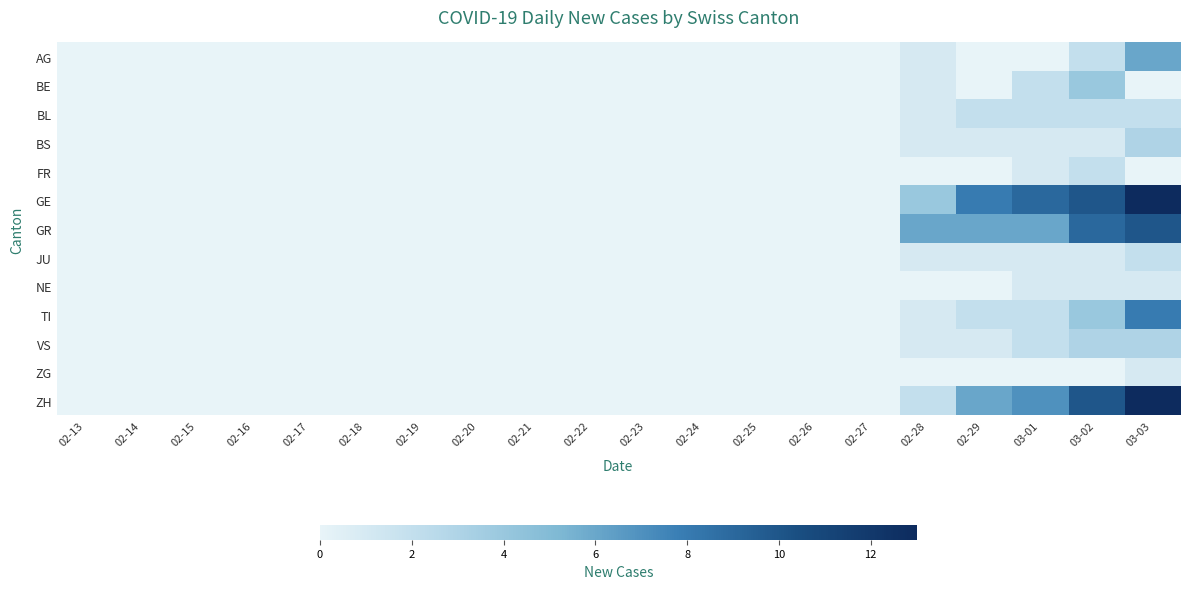

Reading left to right, list all the values displayed in this chart.

AG: 02-13=0	02-14=0	02-15=0	02-16=0	02-17=0	02-18=0	02-19=0	02-20=0	02-21=0	02-22=0	02-23=0	02-24=0	02-25=0	02-26=0	02-27=0	02-28=1	02-29=0	03-01=0	03-02=2	03-03=6
BE: 02-13=0	02-14=0	02-15=0	02-16=0	02-17=0	02-18=0	02-19=0	02-20=0	02-21=0	02-22=0	02-23=0	02-24=0	02-25=0	02-26=0	02-27=0	02-28=1	02-29=0	03-01=2	03-02=4	03-03=0
BL: 02-13=0	02-14=0	02-15=0	02-16=0	02-17=0	02-18=0	02-19=0	02-20=0	02-21=0	02-22=0	02-23=0	02-24=0	02-25=0	02-26=0	02-27=0	02-28=1	02-29=2	03-01=2	03-02=2	03-03=2
BS: 02-13=0	02-14=0	02-15=0	02-16=0	02-17=0	02-18=0	02-19=0	02-20=0	02-21=0	02-22=0	02-23=0	02-24=0	02-25=0	02-26=0	02-27=0	02-28=1	02-29=1	03-01=1	03-02=1	03-03=3
FR: 02-13=0	02-14=0	02-15=0	02-16=0	02-17=0	02-18=0	02-19=0	02-20=0	02-21=0	02-22=0	02-23=0	02-24=0	02-25=0	02-26=0	02-27=0	02-28=0	02-29=0	03-01=1	03-02=2	03-03=0
GE: 02-13=0	02-14=0	02-15=0	02-16=0	02-17=0	02-18=0	02-19=0	02-20=0	02-21=0	02-22=0	02-23=0	02-24=0	02-25=0	02-26=0	02-27=0	02-28=4	02-29=8	03-01=9	03-02=10	03-03=13
GR: 02-13=0	02-14=0	02-15=0	02-16=0	02-17=0	02-18=0	02-19=0	02-20=0	02-21=0	02-22=0	02-23=0	02-24=0	02-25=0	02-26=0	02-27=0	02-28=6	02-29=6	03-01=6	03-02=9	03-03=10
JU: 02-13=0	02-14=0	02-15=0	02-16=0	02-17=0	02-18=0	02-19=0	02-20=0	02-21=0	02-22=0	02-23=0	02-24=0	02-25=0	02-26=0	02-27=0	02-28=1	02-29=1	03-01=1	03-02=1	03-03=2
NE: 02-13=0	02-14=0	02-15=0	02-16=0	02-17=0	02-18=0	02-19=0	02-20=0	02-21=0	02-22=0	02-23=0	02-24=0	02-25=0	02-26=0	02-27=0	02-28=0	02-29=0	03-01=1	03-02=1	03-03=1
TI: 02-13=0	02-14=0	02-15=0	02-16=0	02-17=0	02-18=0	02-19=0	02-20=0	02-21=0	02-22=0	02-23=0	02-24=0	02-25=0	02-26=0	02-27=0	02-28=1	02-29=2	03-01=2	03-02=4	03-03=8
VS: 02-13=0	02-14=0	02-15=0	02-16=0	02-17=0	02-18=0	02-19=0	02-20=0	02-21=0	02-22=0	02-23=0	02-24=0	02-25=0	02-26=0	02-27=0	02-28=1	02-29=1	03-01=2	03-02=3	03-03=3
ZG: 02-13=0	02-14=0	02-15=0	02-16=0	02-17=0	02-18=0	02-19=0	02-20=0	02-21=0	02-22=0	02-23=0	02-24=0	02-25=0	02-26=0	02-27=0	02-28=0	02-29=0	03-01=0	03-02=0	03-03=1
ZH: 02-13=0	02-14=0	02-15=0	02-16=0	02-17=0	02-18=0	02-19=0	02-20=0	02-21=0	02-22=0	02-23=0	02-24=0	02-25=0	02-26=0	02-27=0	02-28=2	02-29=6	03-01=7	03-02=10	03-03=13